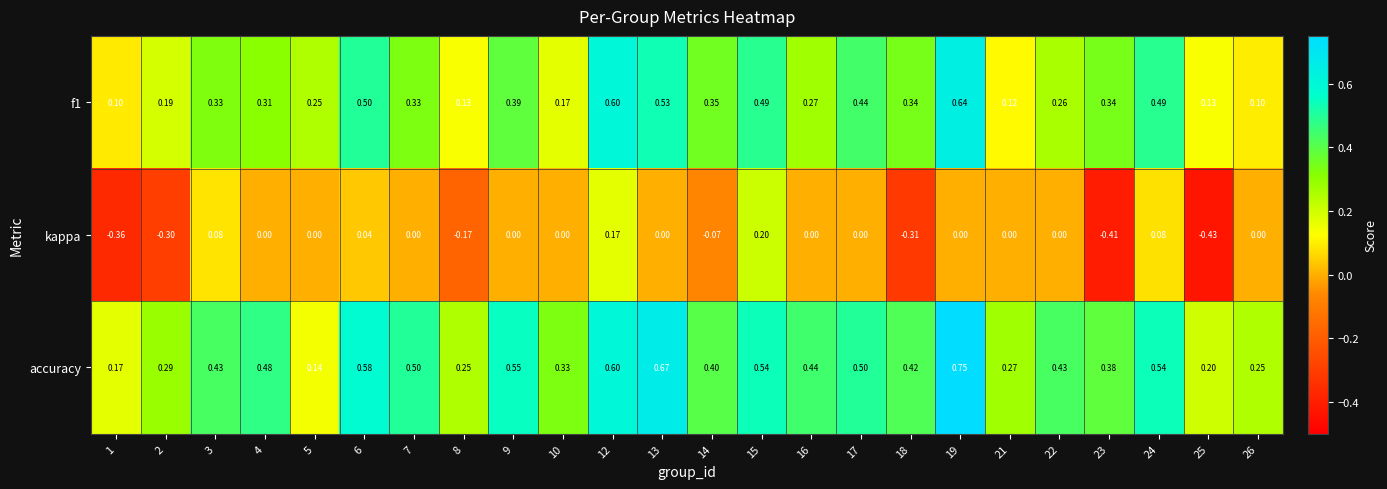

Which series has the widest spread of values?

kappa